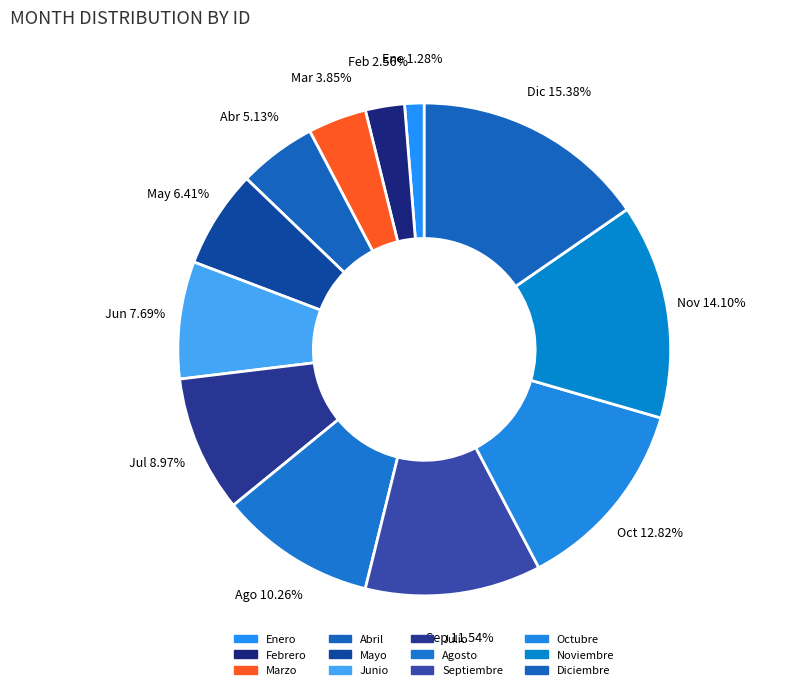

How many slices are in this pie chart?

12